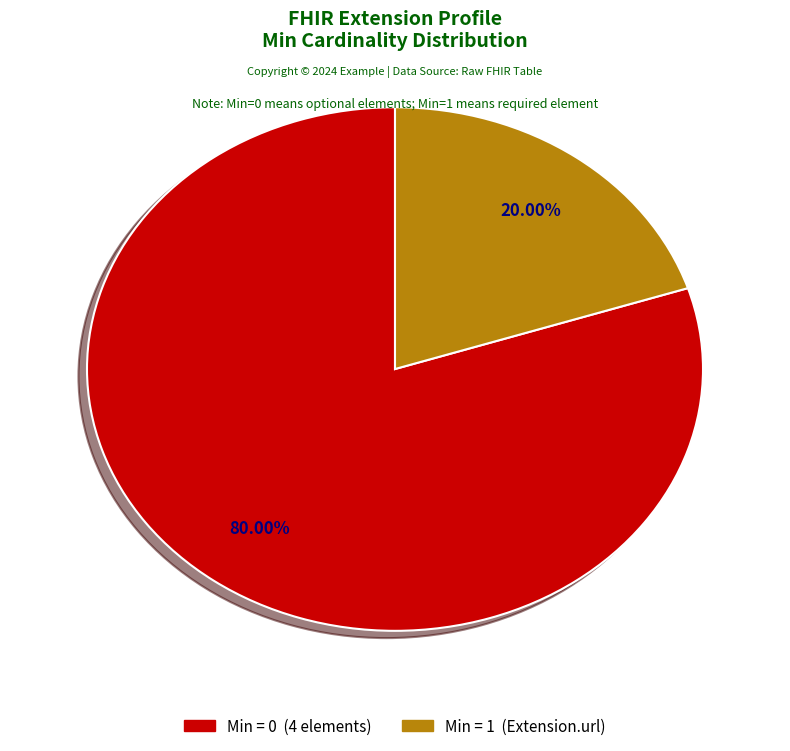

Does any single category account for the majority?

Yes